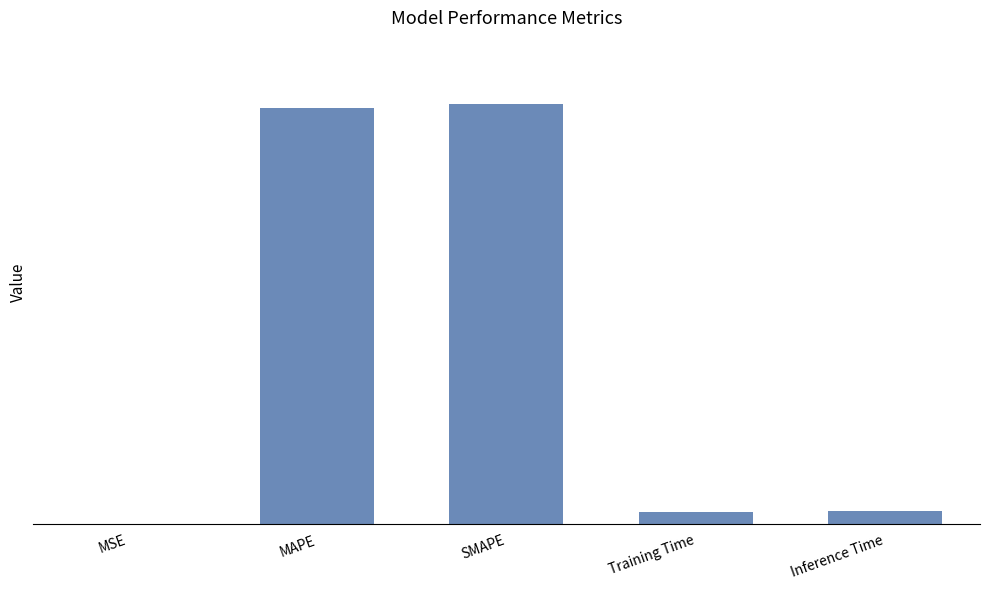

Which has a higher value, SMAPE or Training Time?

SMAPE